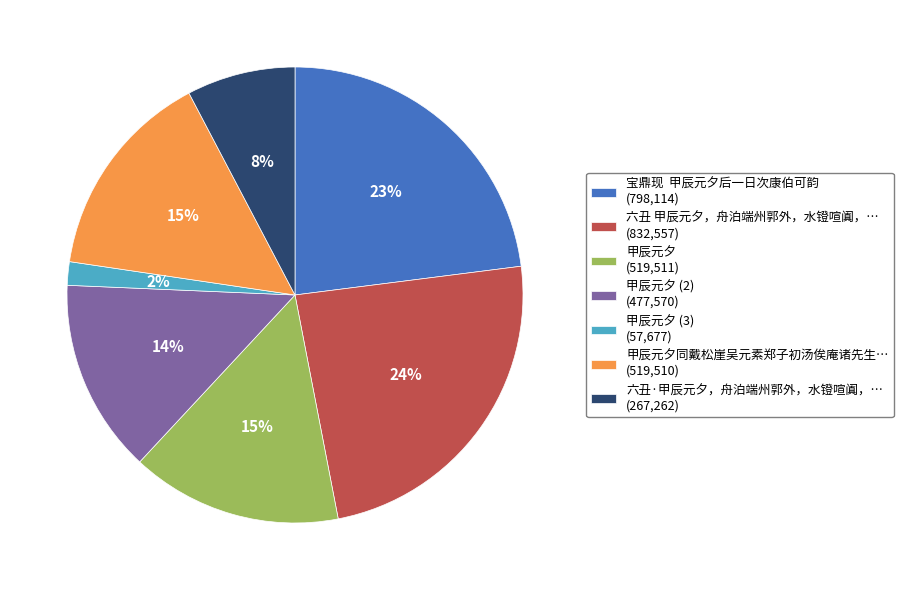

To the nearest percent, what is the difference between the 甲辰元夕同戴松崖吴元素郑子初汤俟庵诸先生… (519,510) and 六丑·甲辰元夕，舟泊端州郭外，水镫喧阗，… (267,262) slice percentages?

7%